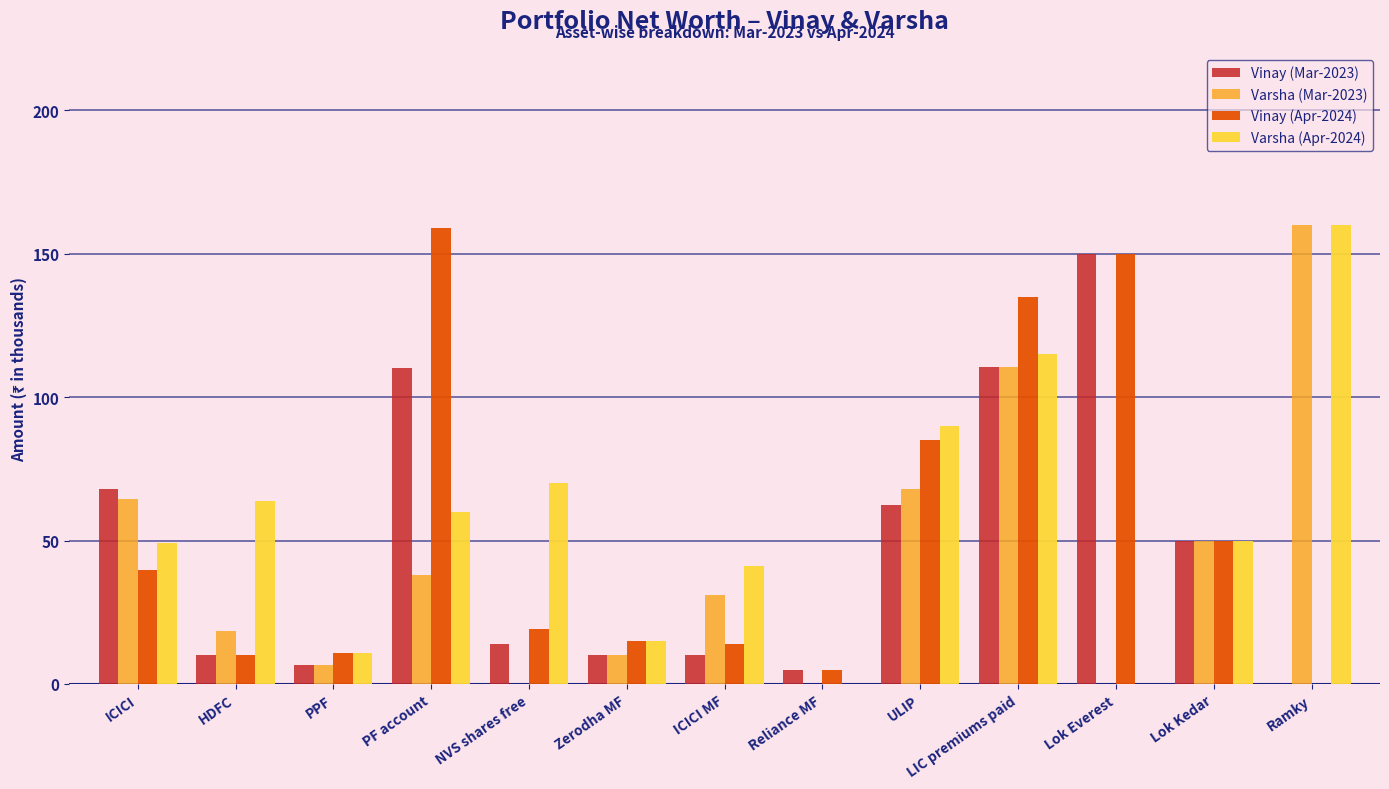

Which series changed the most between ICICI and Reliance MF?

Varsha (Mar-2023)